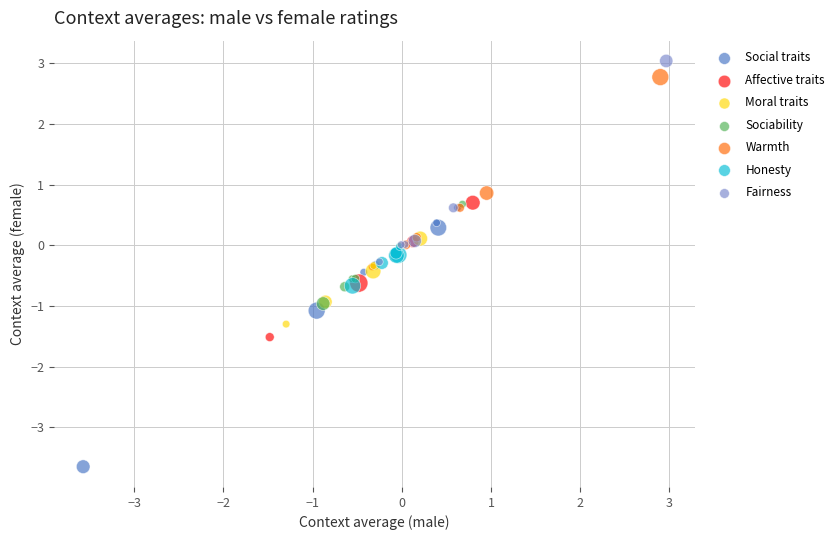

What are all the series names shown in the legend?

Social traits, Affective traits, Moral traits, Sociability, Warmth, Honesty, Fairness